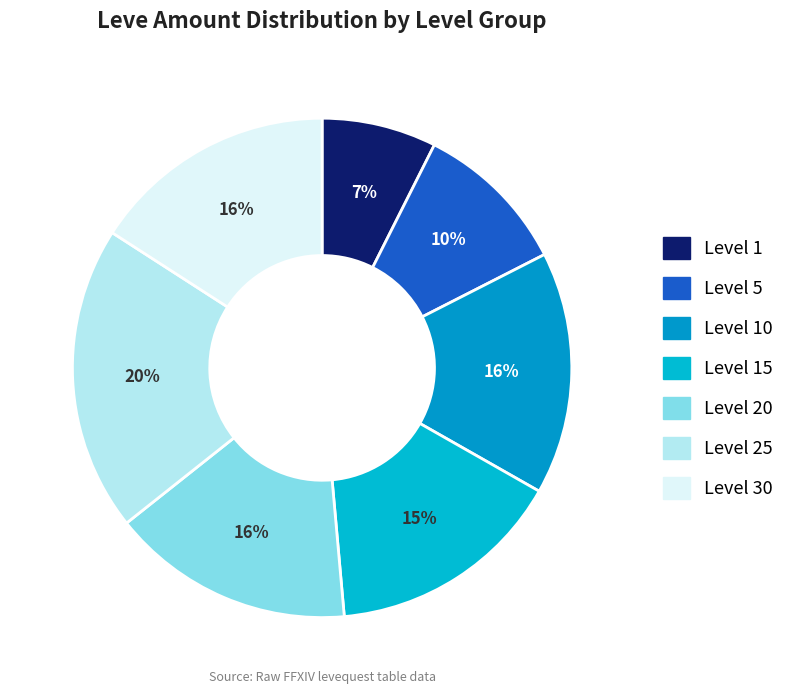

How many slices are in this pie chart?

7